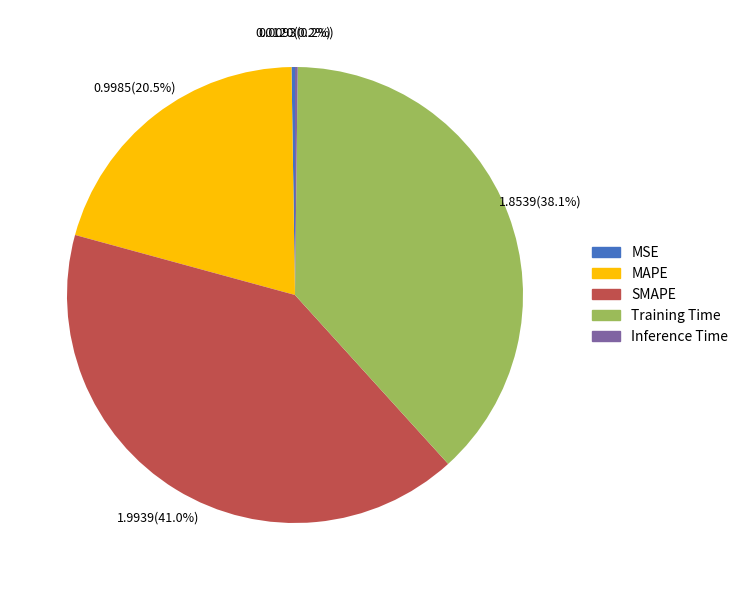

What is the largest slice in the pie chart?

SMAPE